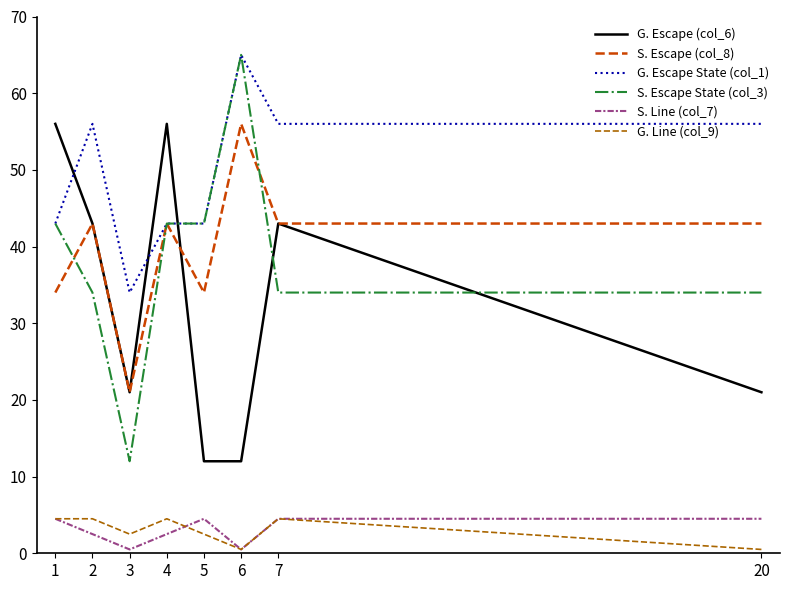

True or false: G. Line (col_9) and S. Escape (col_8) intersect in this chart.

False